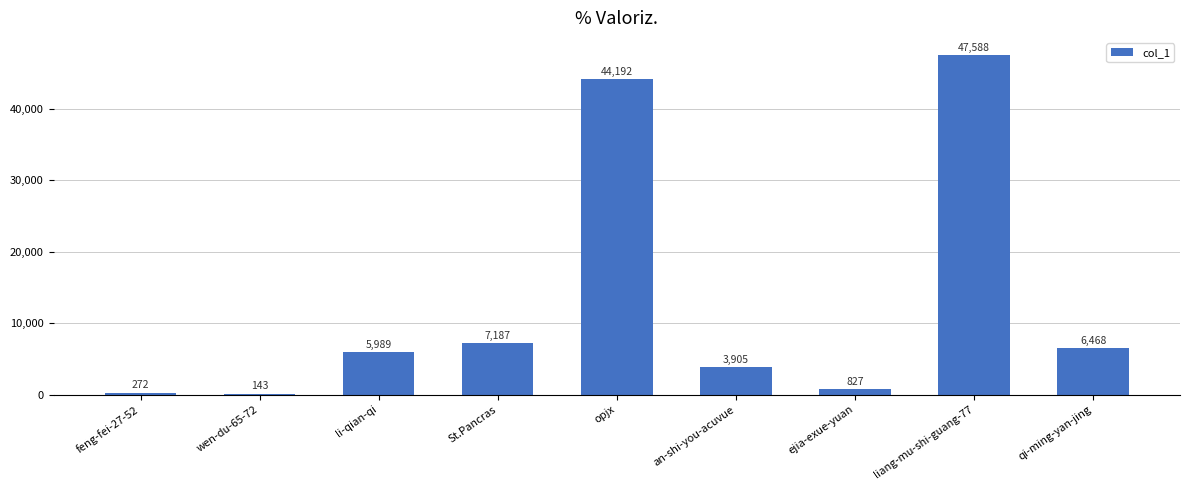

True or false: the data shows 44192 at opjx.

True